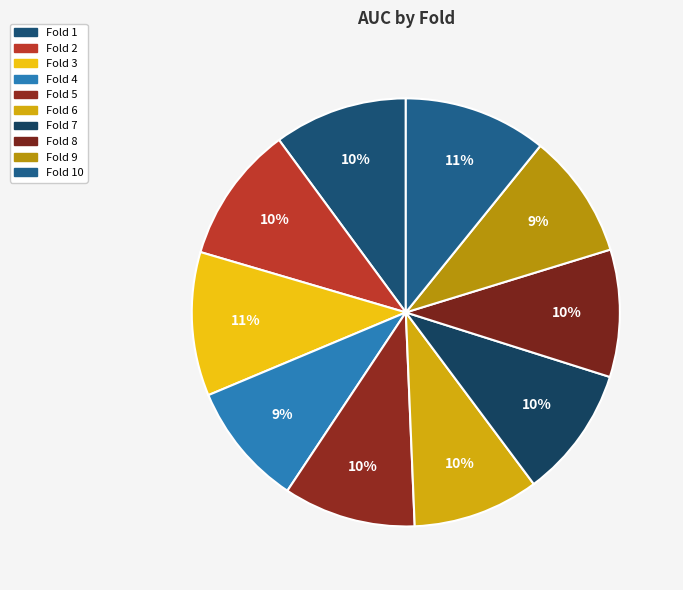

Count the number of slices in the pie.

10